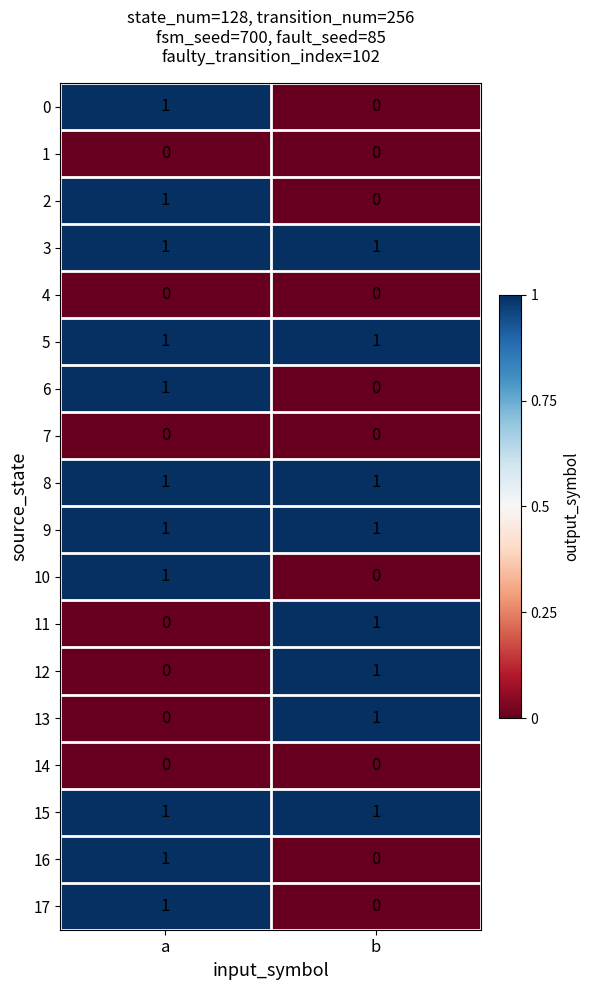

At which label does 12 reach its peak?

b